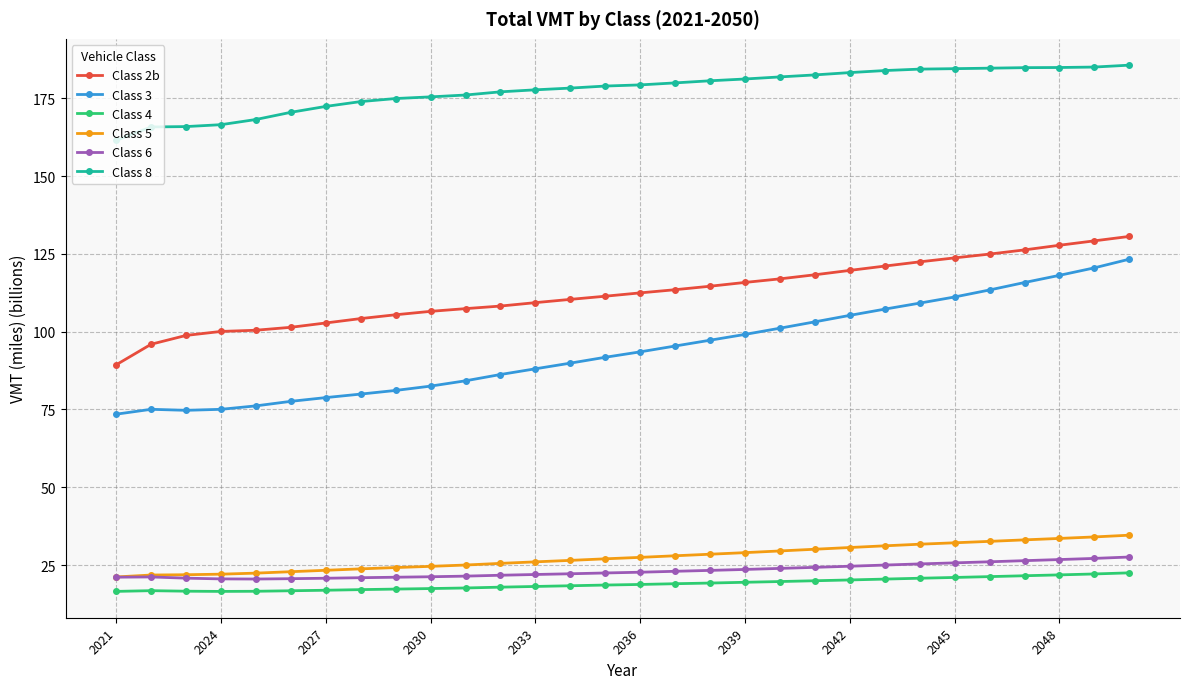

How many data points does each series have?

30